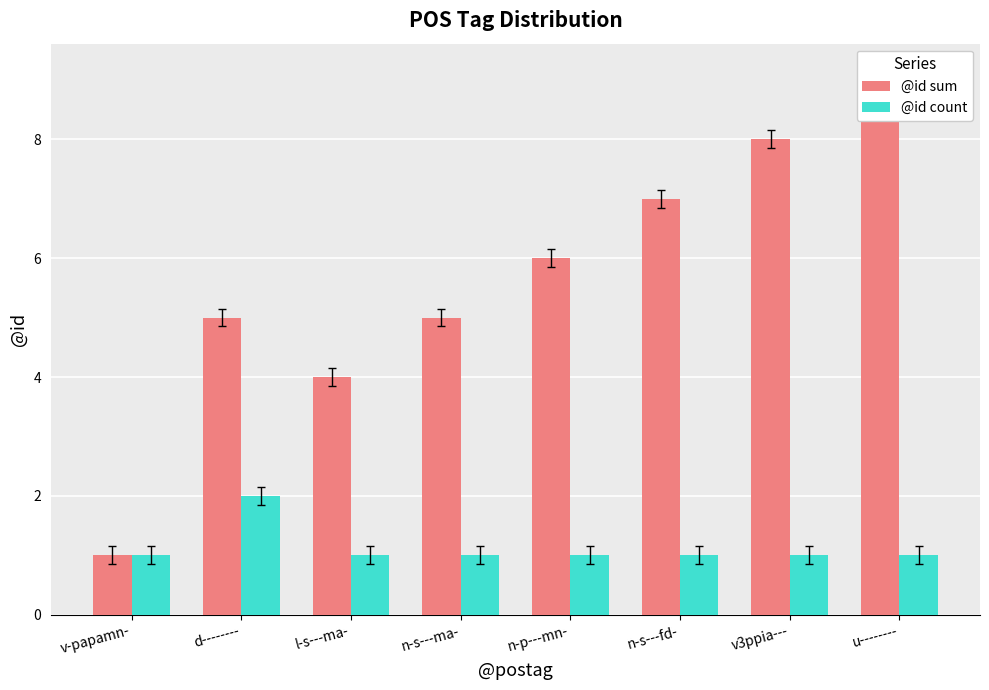

True or false: @id count has a value of 1 at v3ppia---.

True